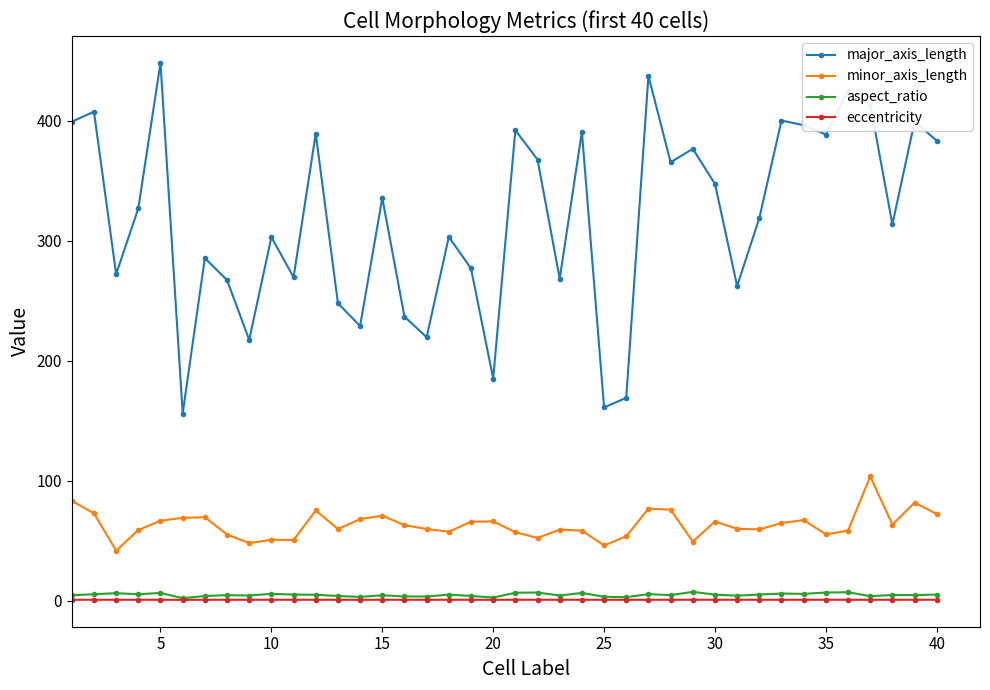

What is the difference between the second highest and second lowest values in the major_axis_length series?

276.1